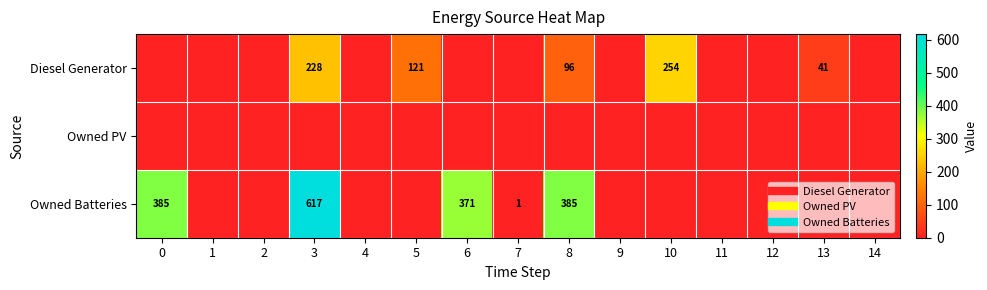

At which label does Owned Batteries reach its minimum?

1